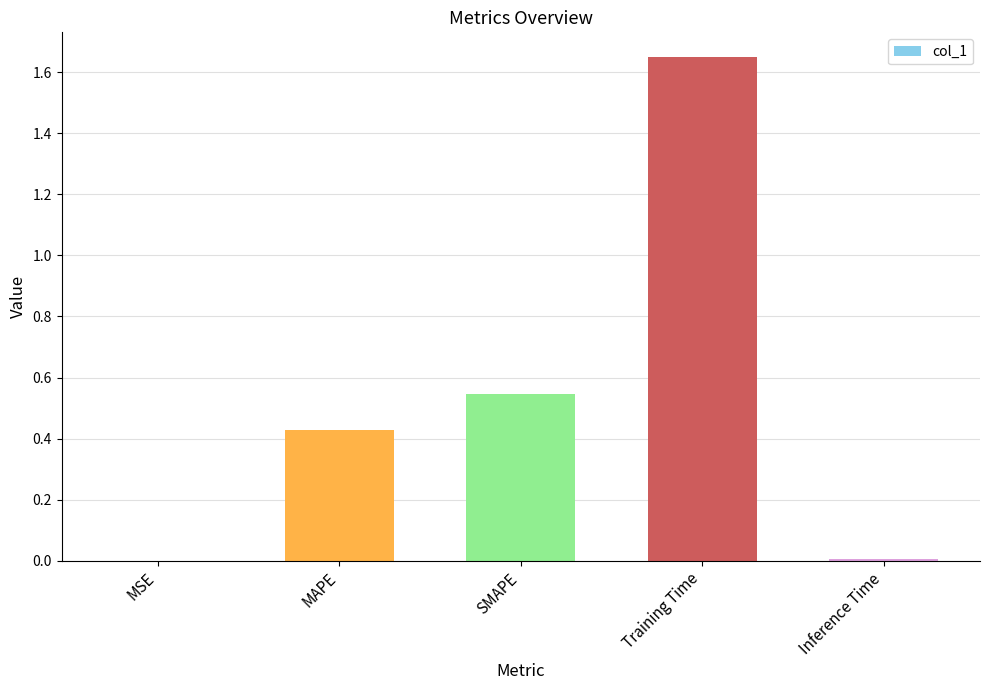

What is the sum of the values at SMAPE and MAPE?

1.0